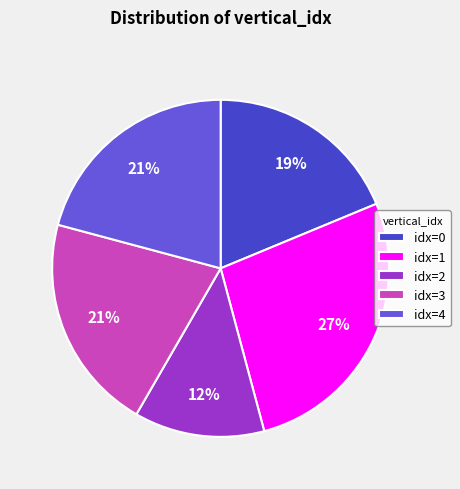

What percentage is the idx=1 slice, to the nearest percent?

27%